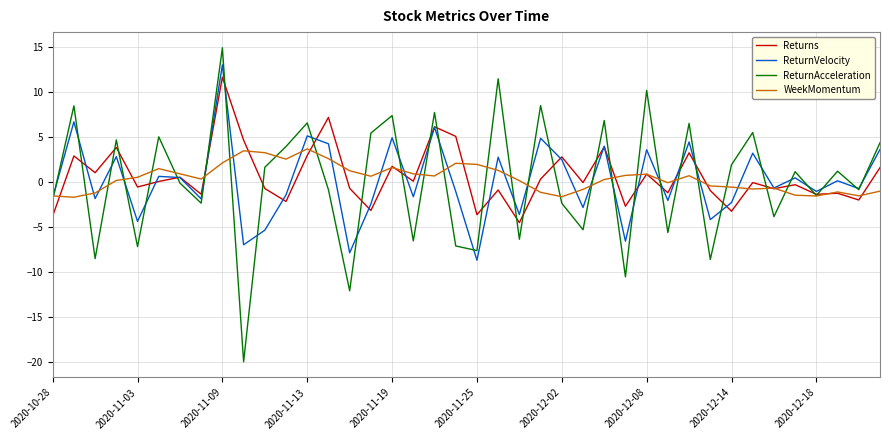

Which series has the largest range (max minus min)?

ReturnAcceleration